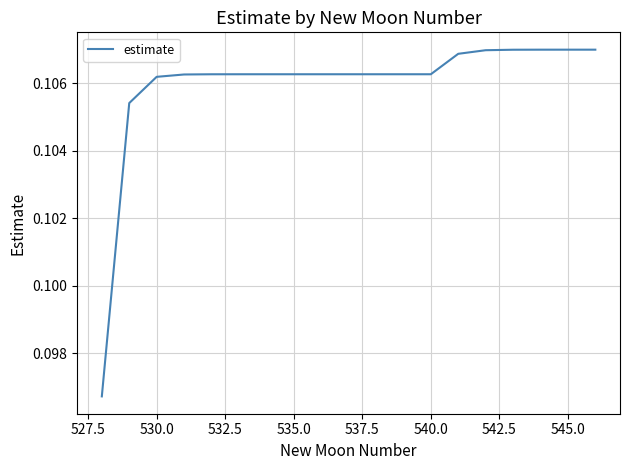

How many lines are shown in the chart?

1